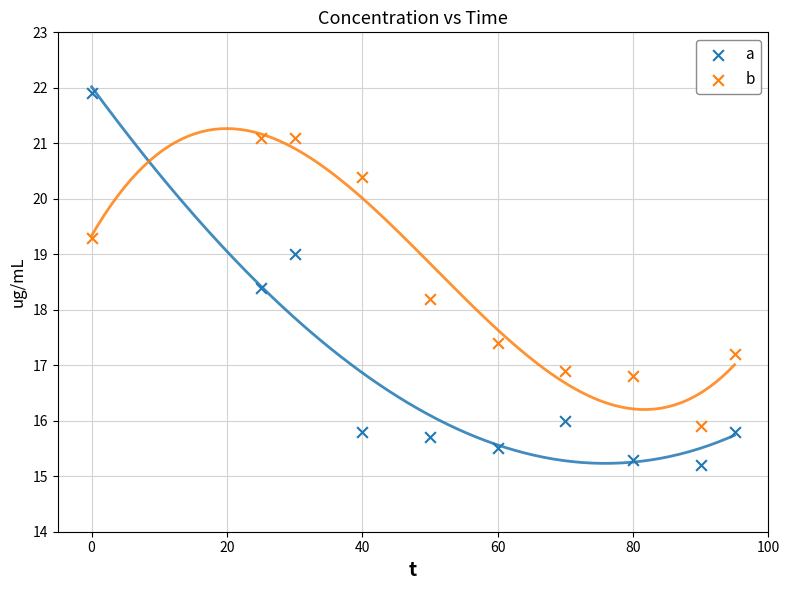

Across all series, what Y value is closest to 18?

18.2